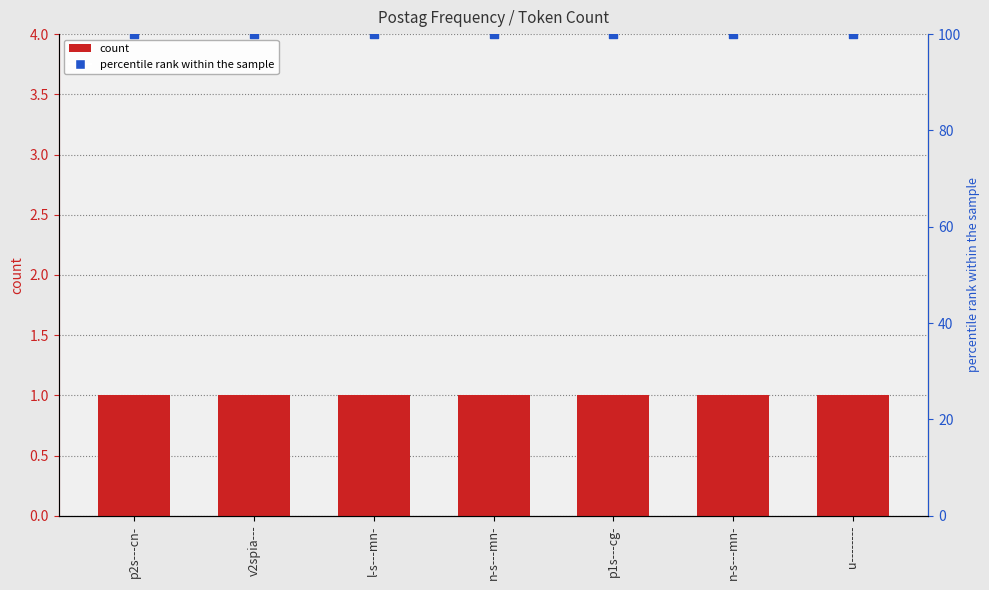

At which category is the sum across all series the highest?

p2s---cn-